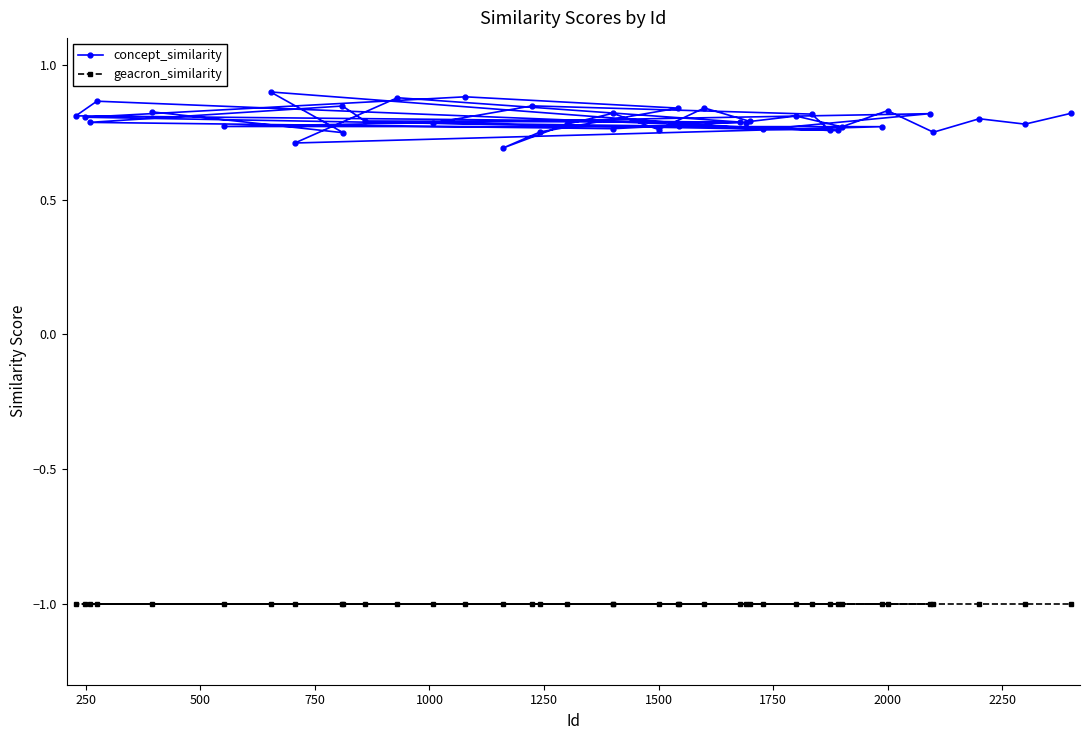

Which series has the largest total across all categories?

concept_similarity